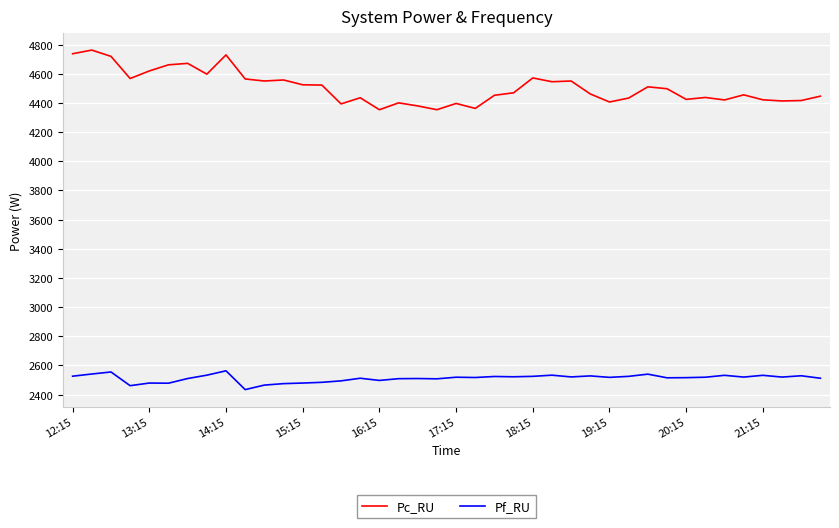

True or false: Pc_RU and Pf_RU cross at least once.

False